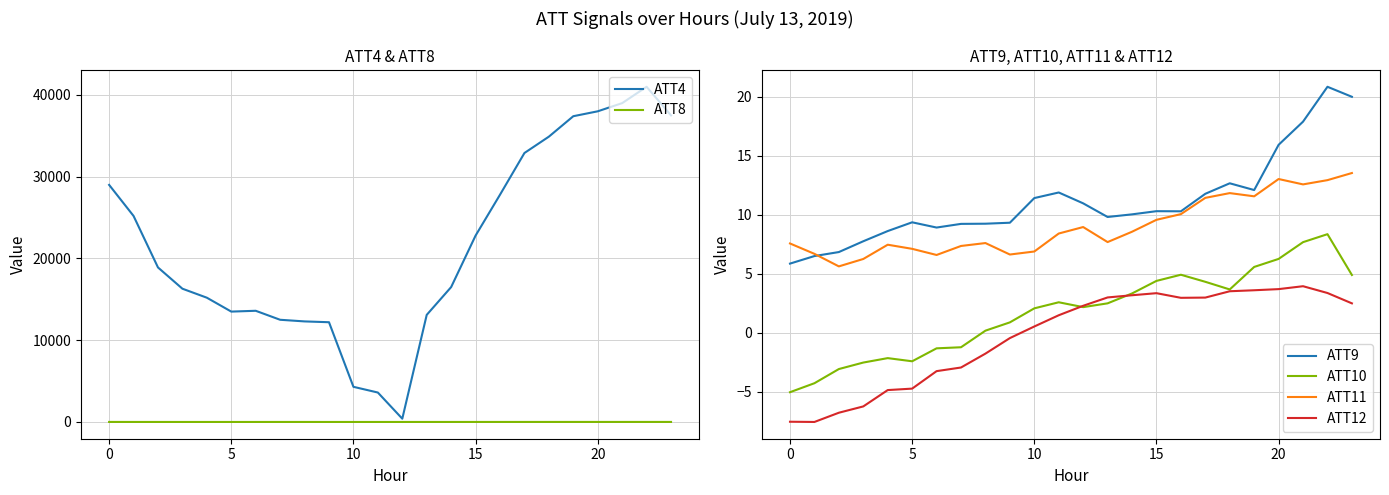

True or false: ATT9 and ATT10 cross at least once.

False